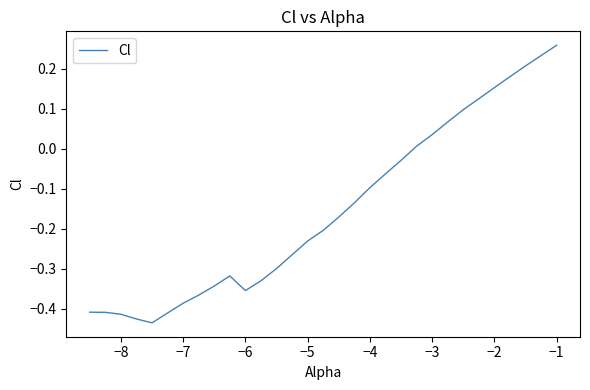

What is the difference between the maximum and minimum values?

0.7